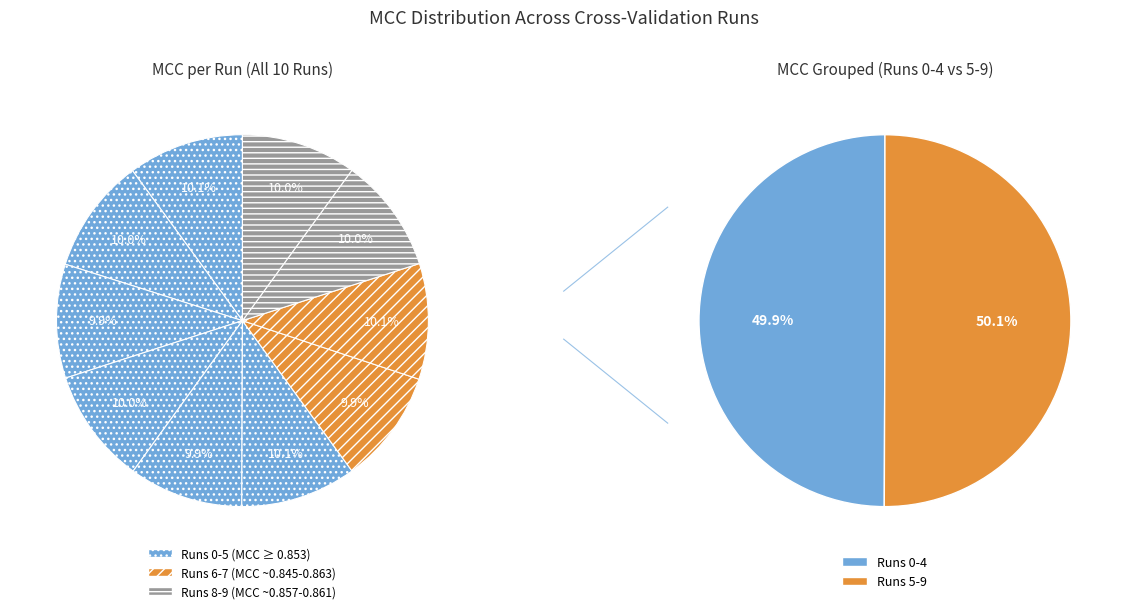

To the nearest percent, what percentage of the pie is 9?

10%